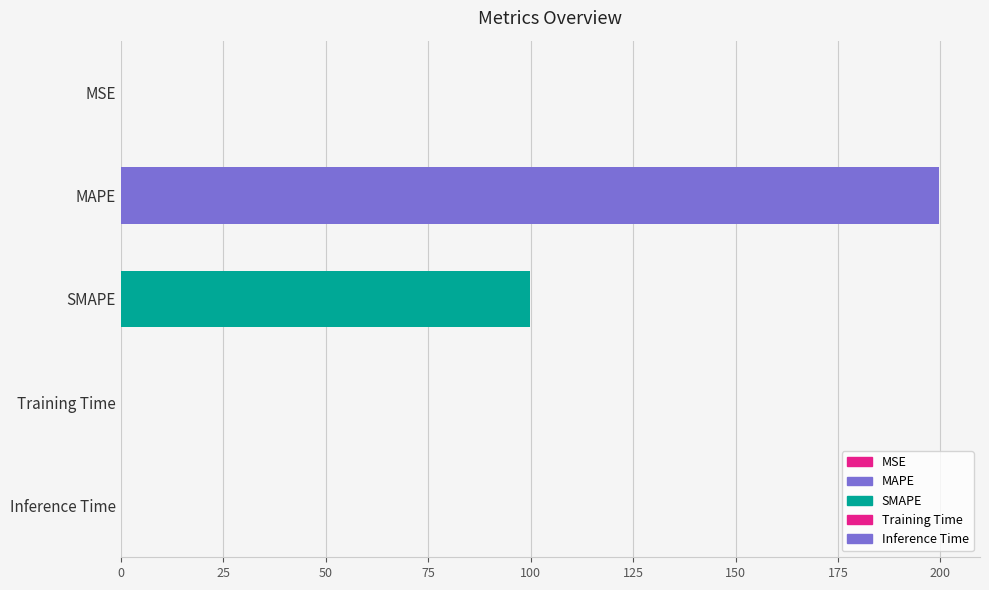

What is the greatest value displayed?

199.7